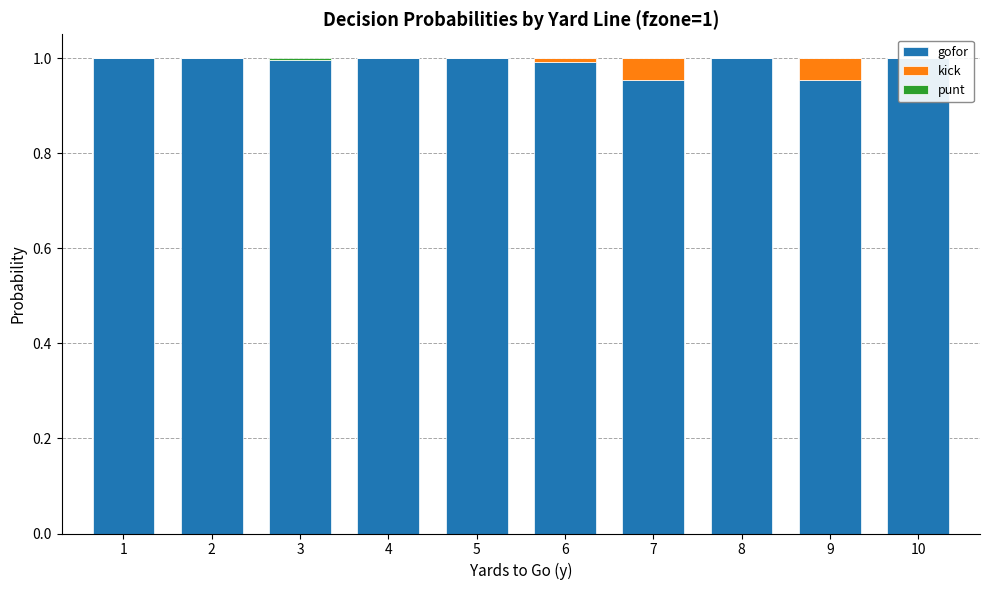

Reading right to left, transcribe all the data shown in this chart.

gofor: 10=1.0	9=1.0	8=1.0	7=1.0	6=1.0	5=1.0	4=1.0	3=1.0	2=1.0	1=1.0
kick: 10=0.0	9=0.0	8=0.0	7=0.0	6=0.0	5=0.0	4=0.0	3=0.0	2=0.0	1=0.0
punt: 10=0.0	9=0.0	8=0.0	7=0.0	6=0.0	5=0.0	4=0.0	3=0.0	2=0.0	1=0.0